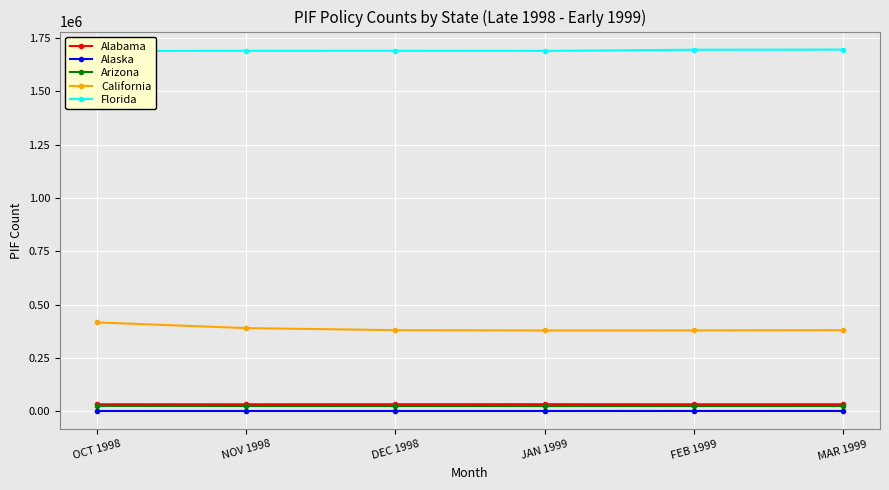

Is it true that Alabama equals 18883 at NOV 1998?

False